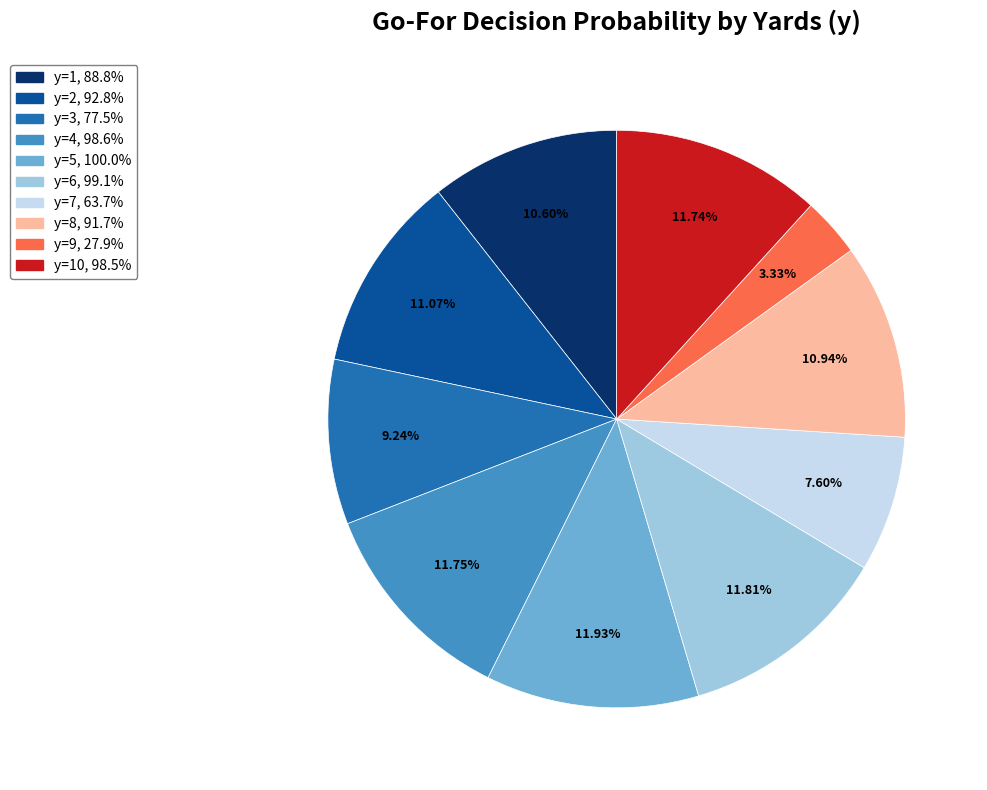

How many segments does this pie chart have?

10